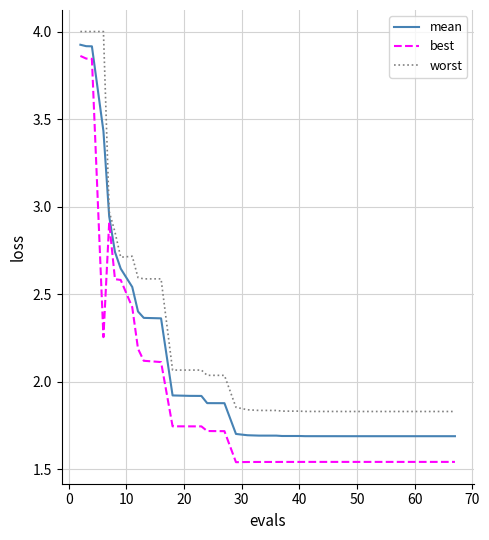

Which series has the largest total across all categories?

worst